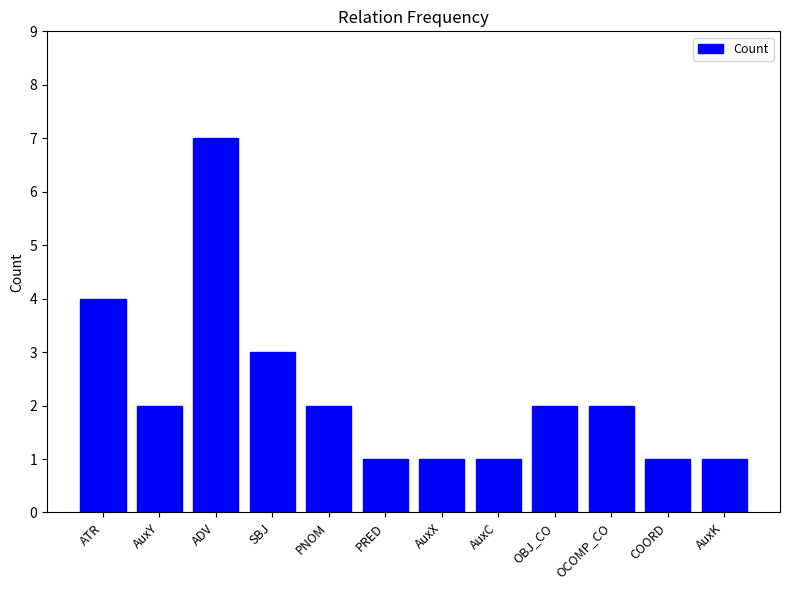

Count the number of categories in the chart.

12